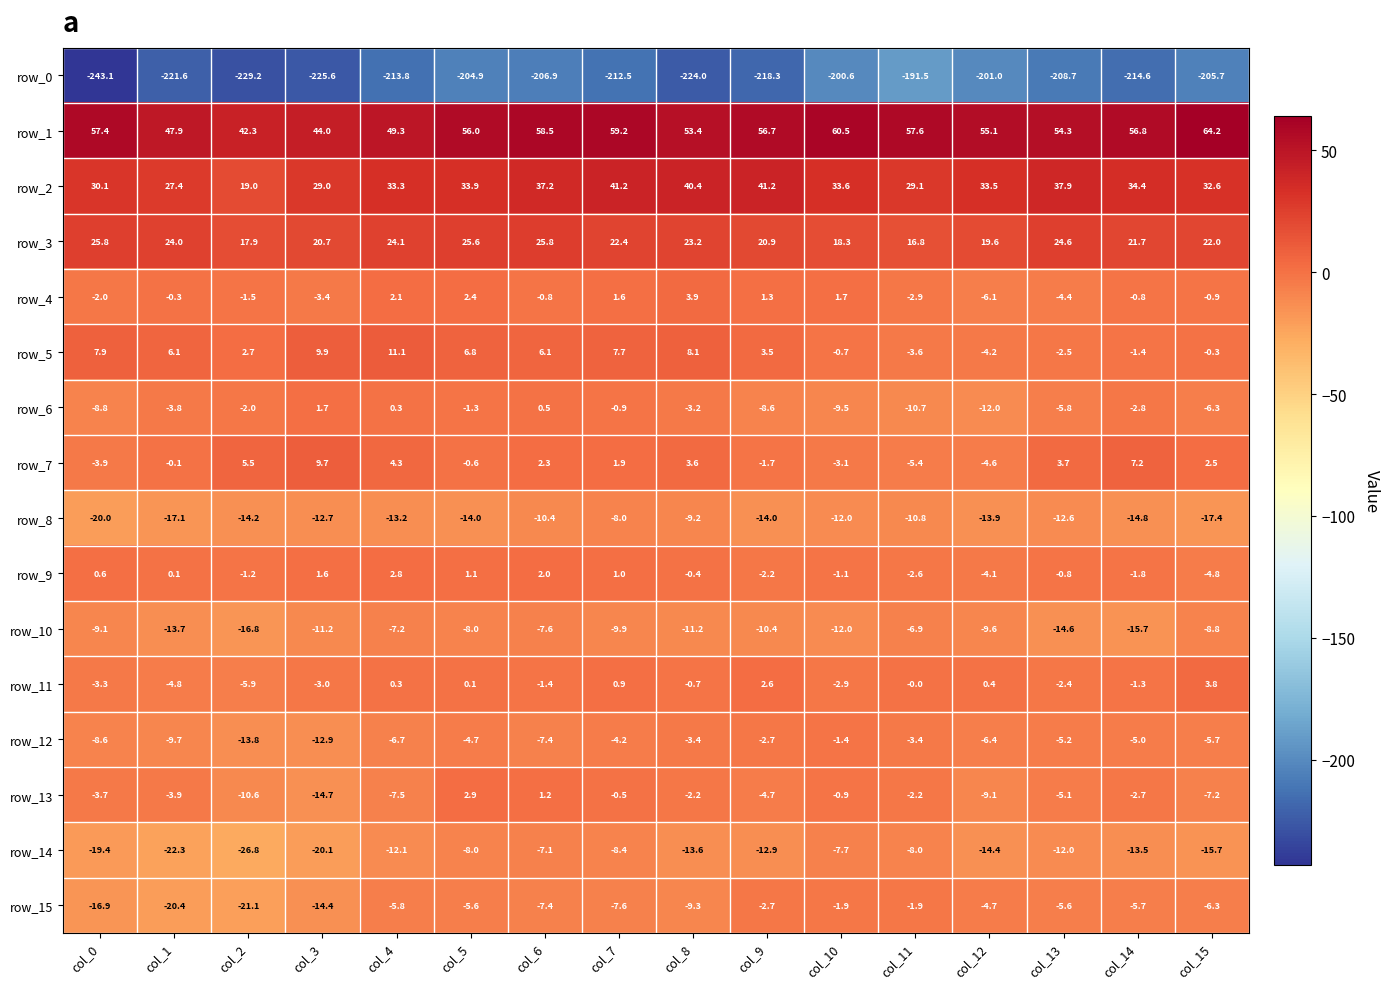

At which label does row_12 first exceed -5?

col_5